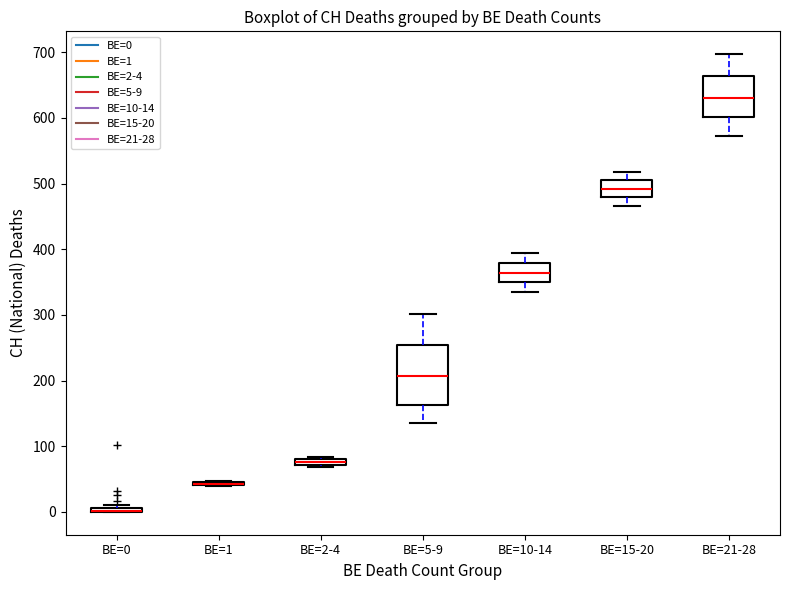

Where is the lower edge of the box for BE=0 on the y-axis? The values are not printed on the chart, so give them approximately, as read against the axis.

0